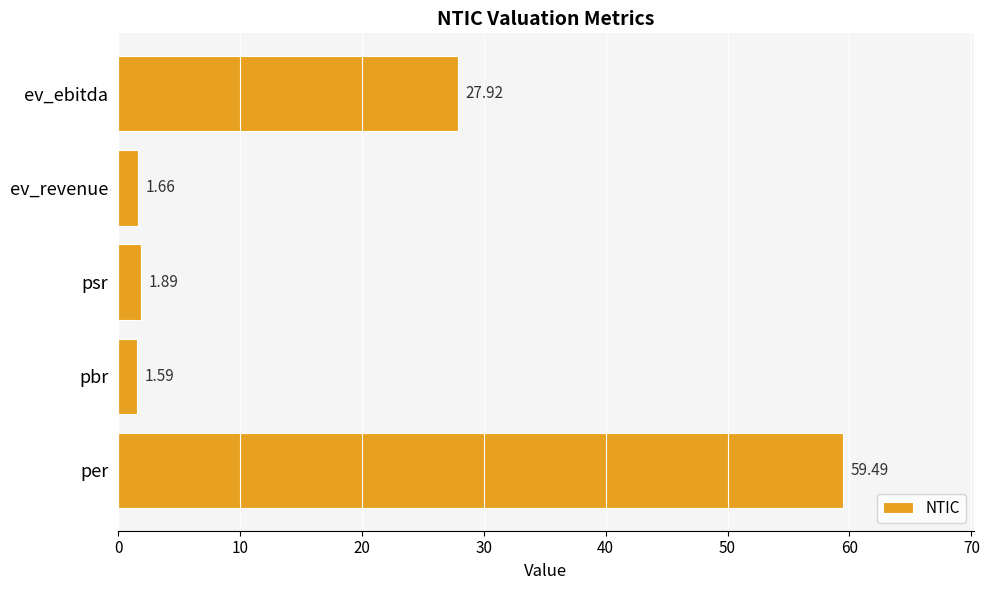

What is the difference between the maximum and minimum values?

57.9